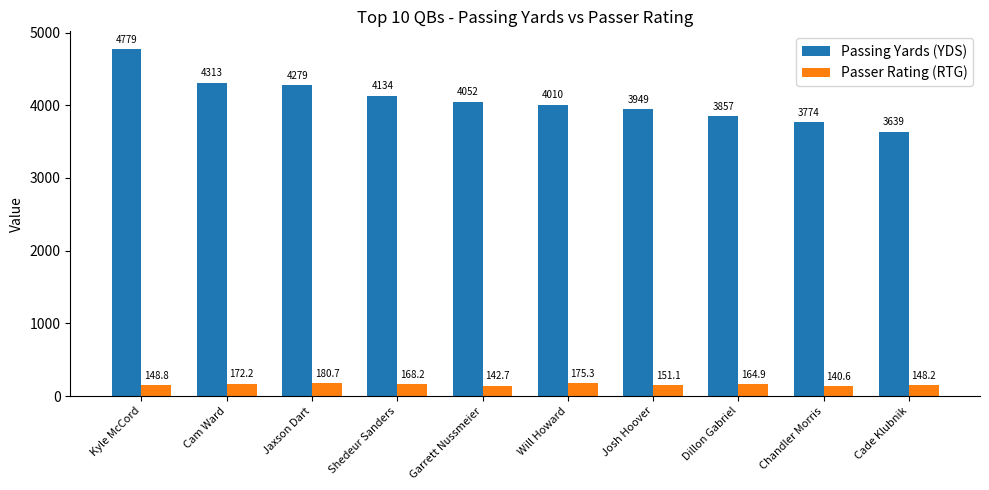

What position from the left is Cade Klubnik?

10